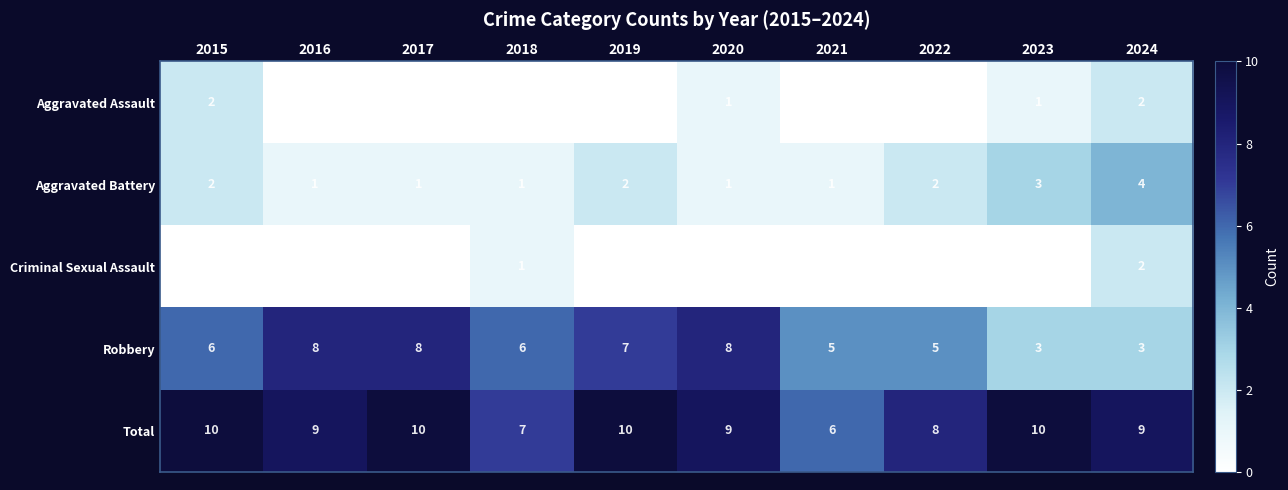

Read the Aggravated Battery value at 2024.

4